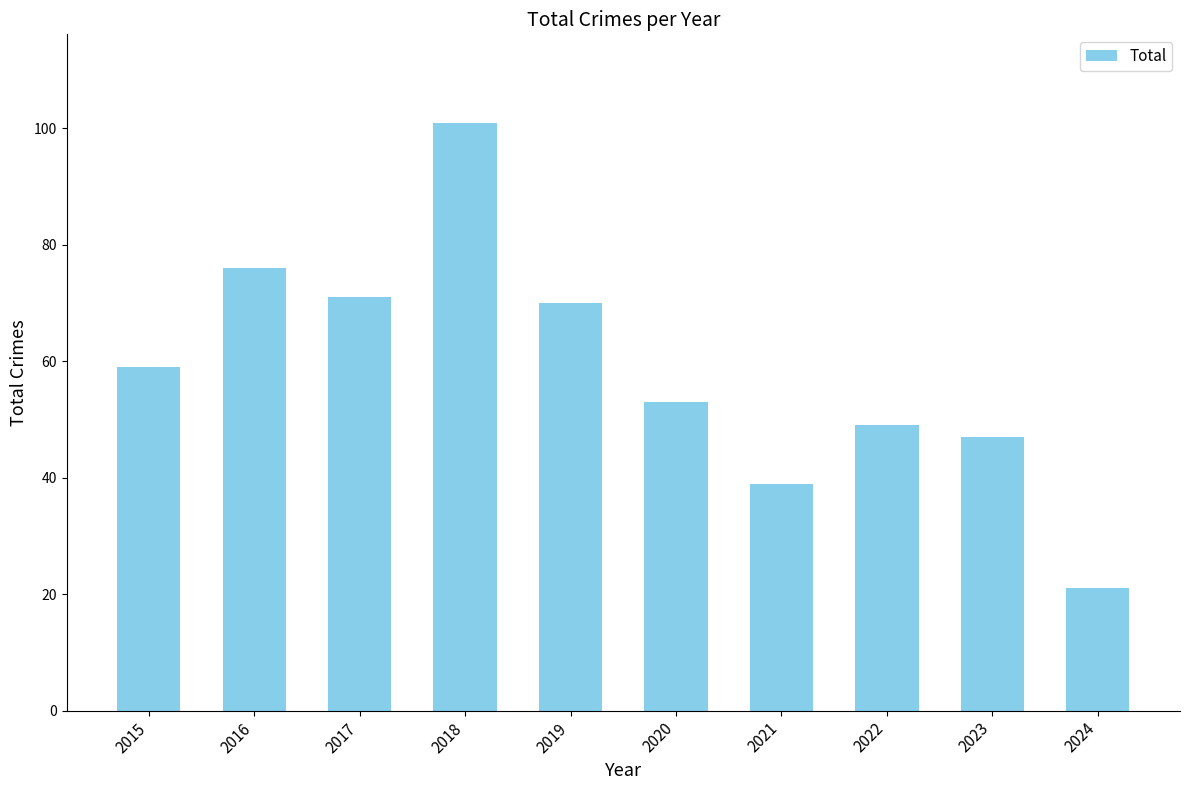

What is the value of the 6th bar from the left?

53